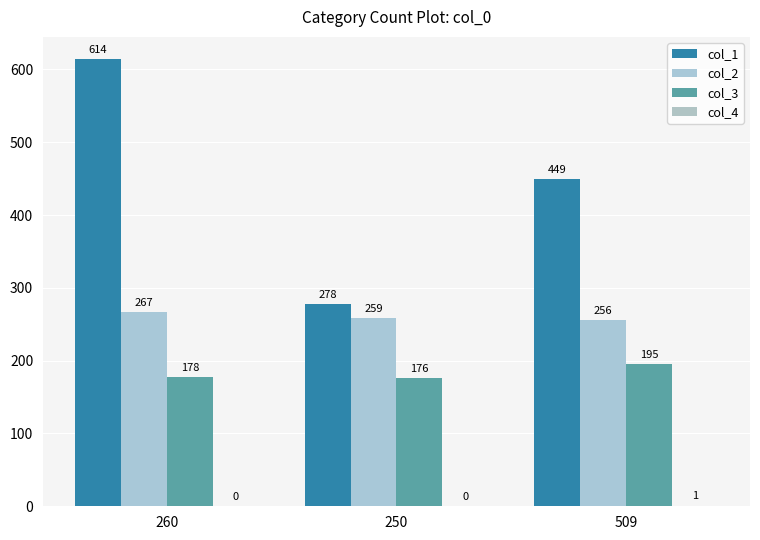

What is the spread (max minus min) of values at 250?

278